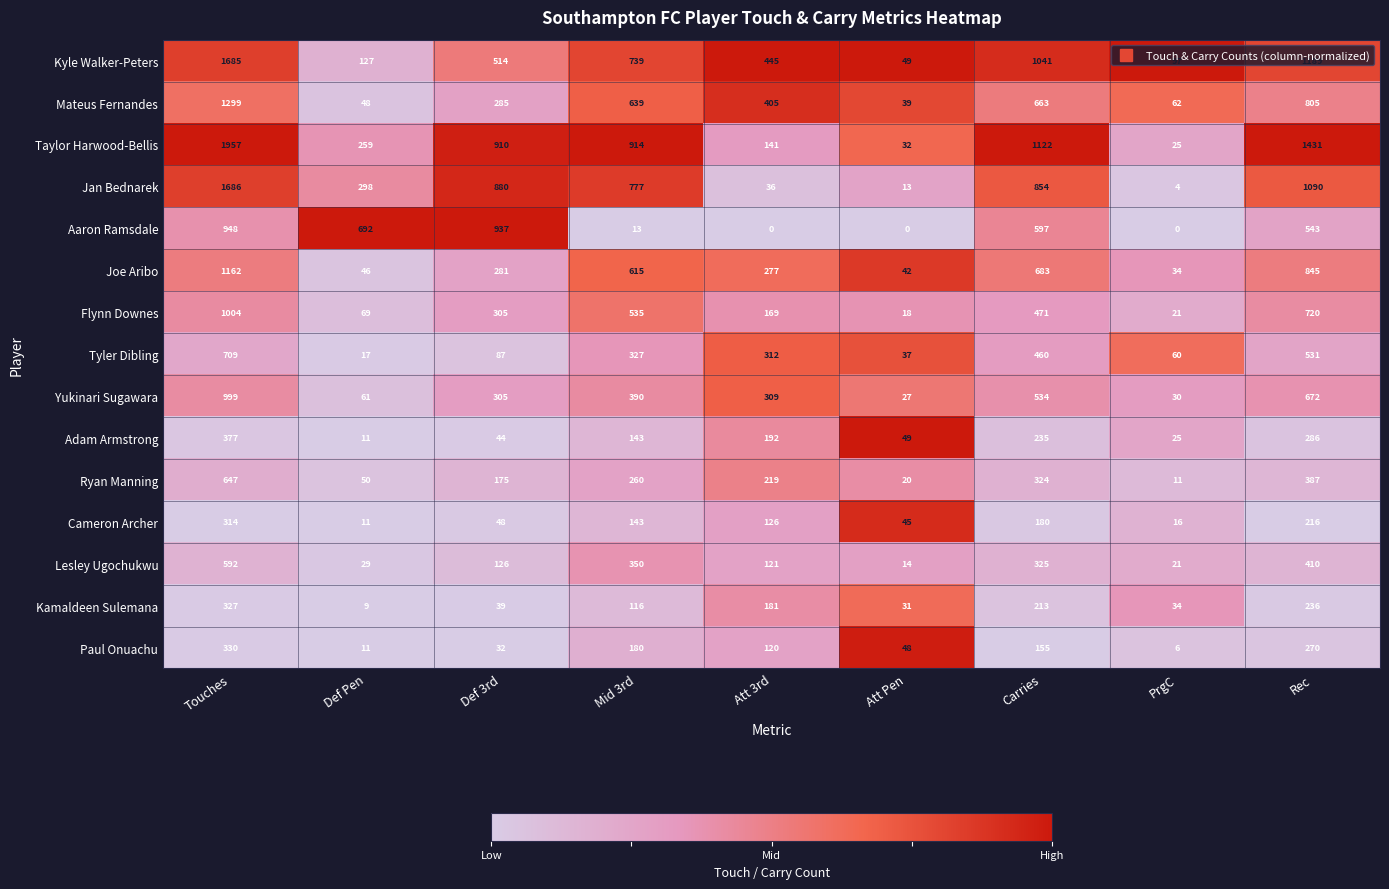

Rank the series by their maximum value, from highest to lowest.

Taylor Harwood-Bellis, Jan Bednarek, Kyle Walker-Peters, Mateus Fernandes, Joe Aribo, Flynn Downes, Yukinari Sugawara, Aaron Ramsdale, Tyler Dibling, Ryan Manning, Lesley Ugochukwu, Adam Armstrong, Paul Onuachu, Kamaldeen Sulemana, Cameron Archer